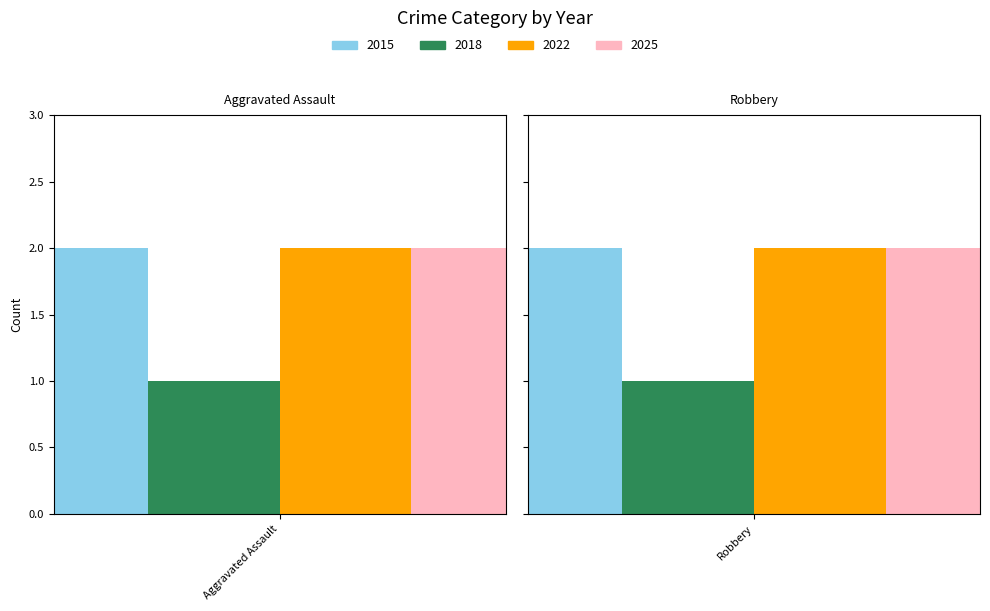

Is it true that 2015 equals 2 at Aggravated Assault?

True